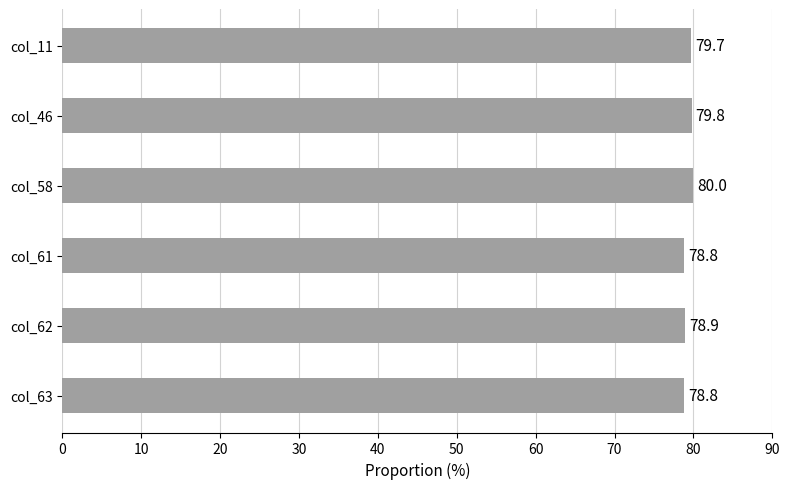

What is the approximate value at col_62?

78.9